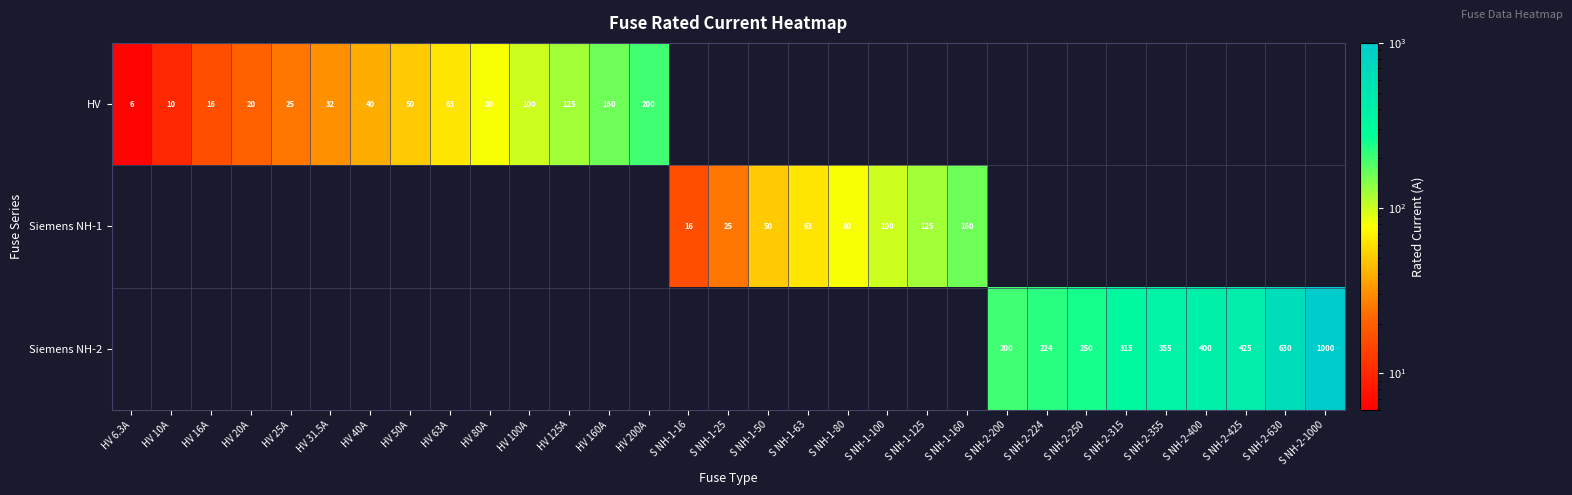

True or false: HV has a value of 200.0 at HV 200A.

True